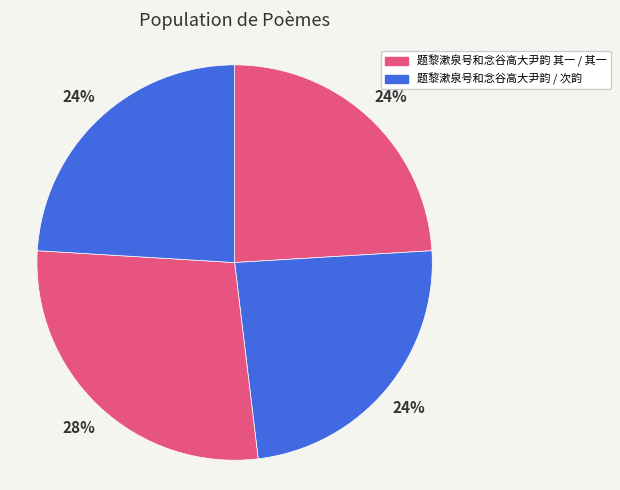

How many slices are in this pie chart?

4